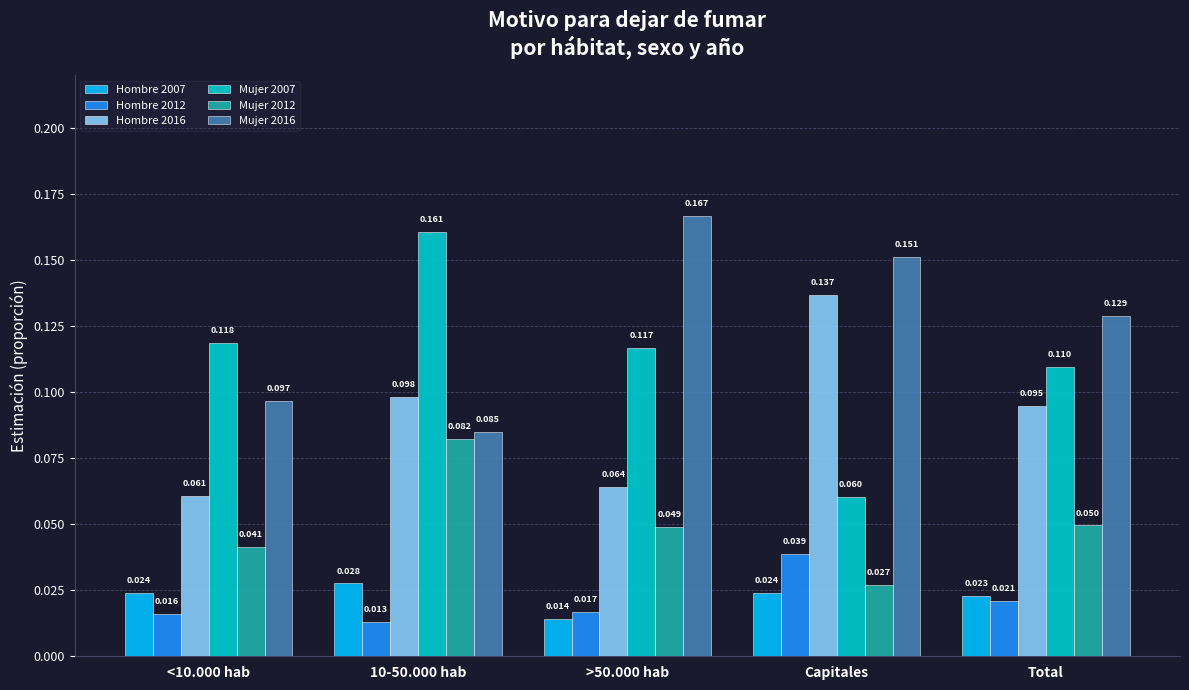

At which category is the sum across all series the highest?

10-50.000 hab